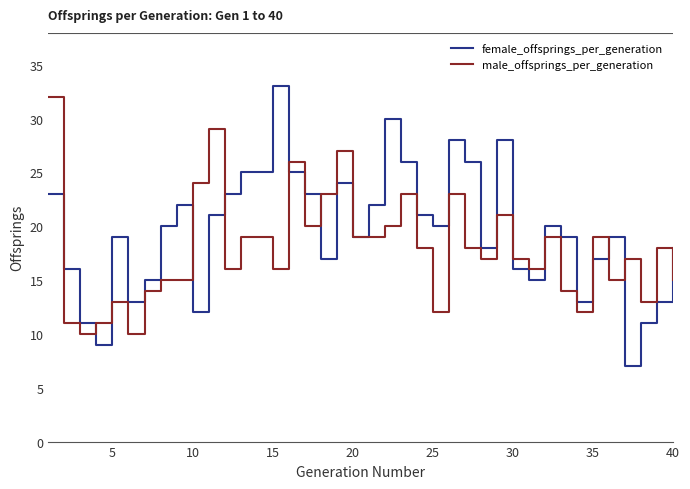

What is the maximum value for male_offsprings_per_generation?

32